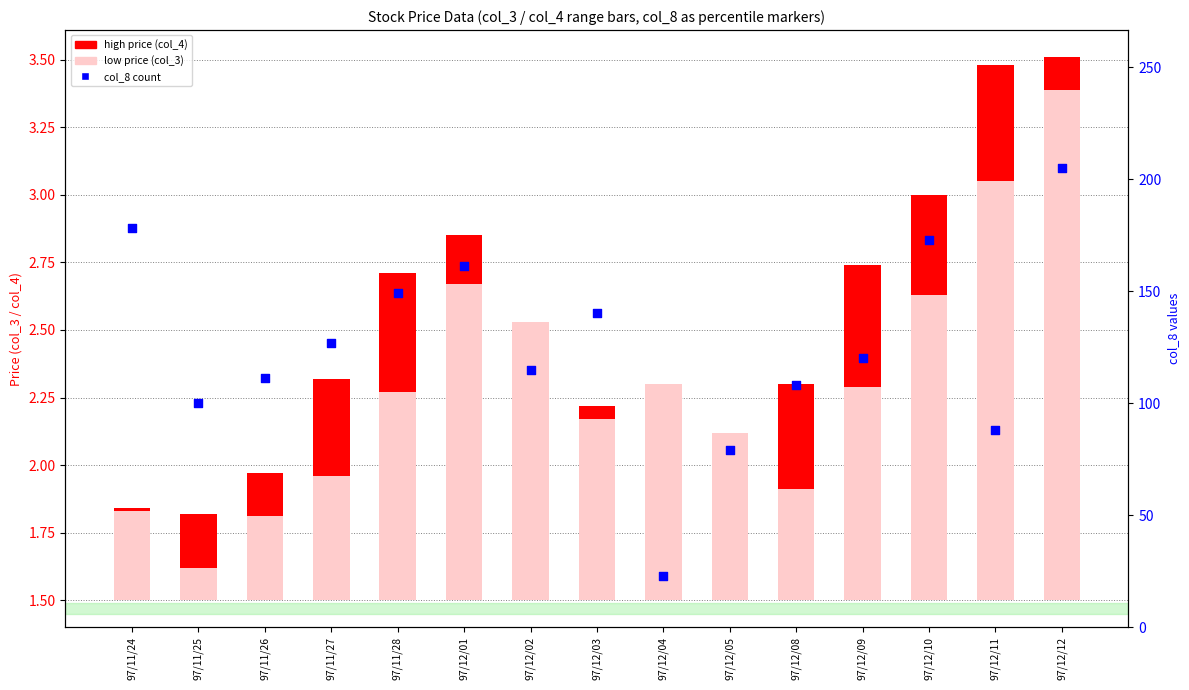

At how many categories does at least one series exceed 66?

14